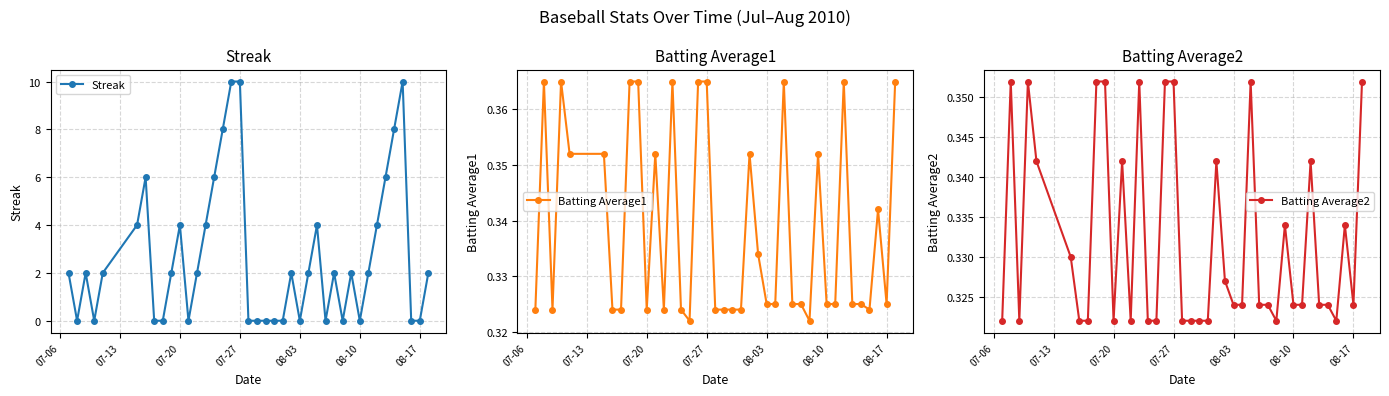

What is the minimum value for Batting Average1?

0.3